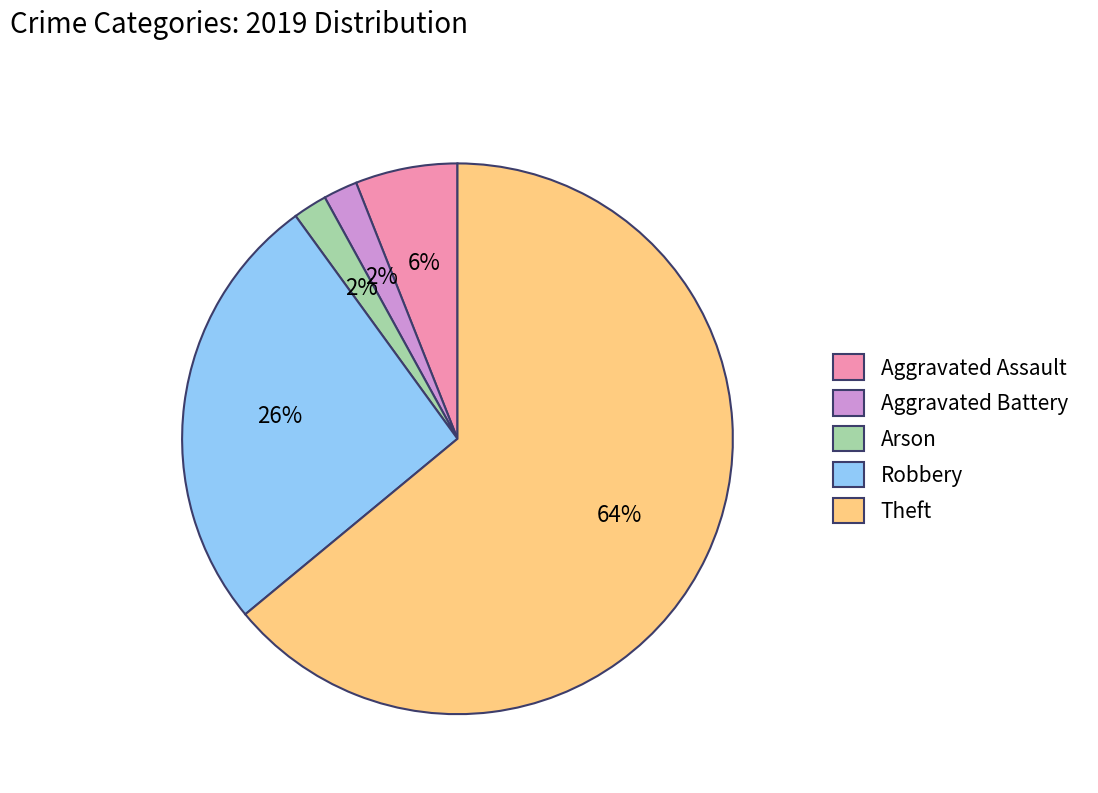

Do Aggravated Battery and Arson together represent more than half of the pie?

No